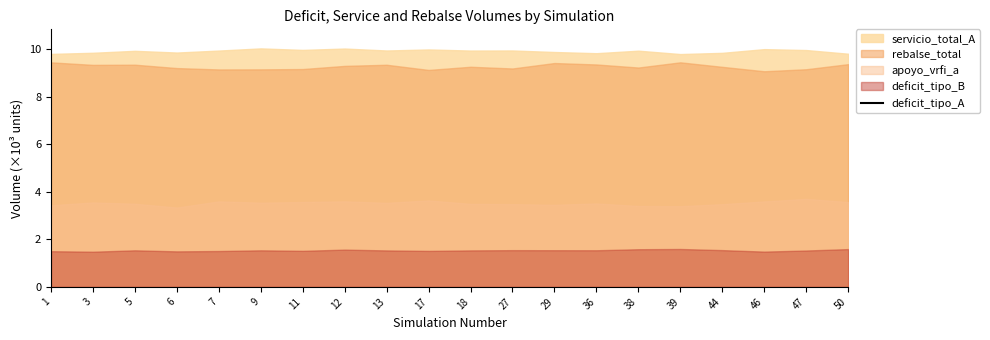

How many categories are shown in the chart?

20